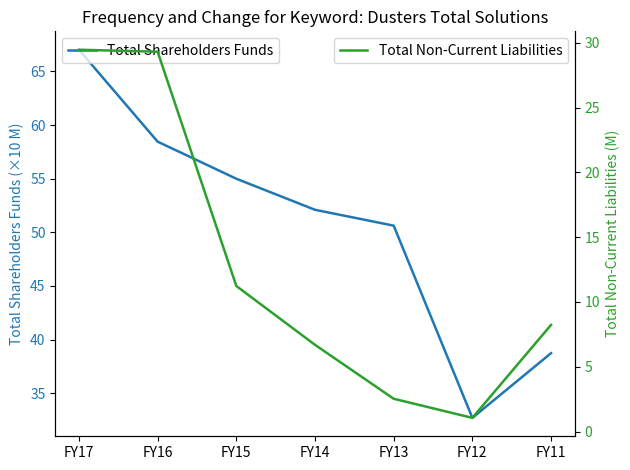

Is the value of Total Shareholders Funds at FY17 greater than the value of Total Non-Current Liabilities at FY15?

Yes